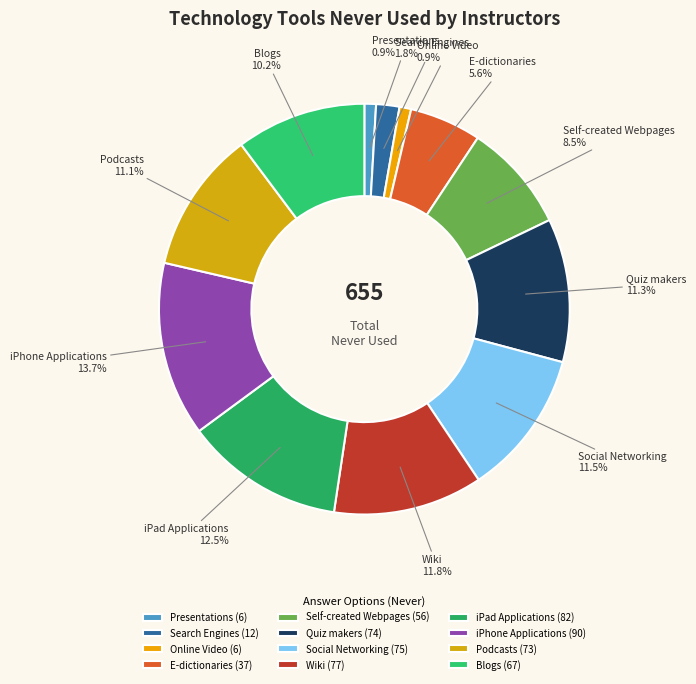

Is it true that E-dictionaries is 17% of the pie?

False